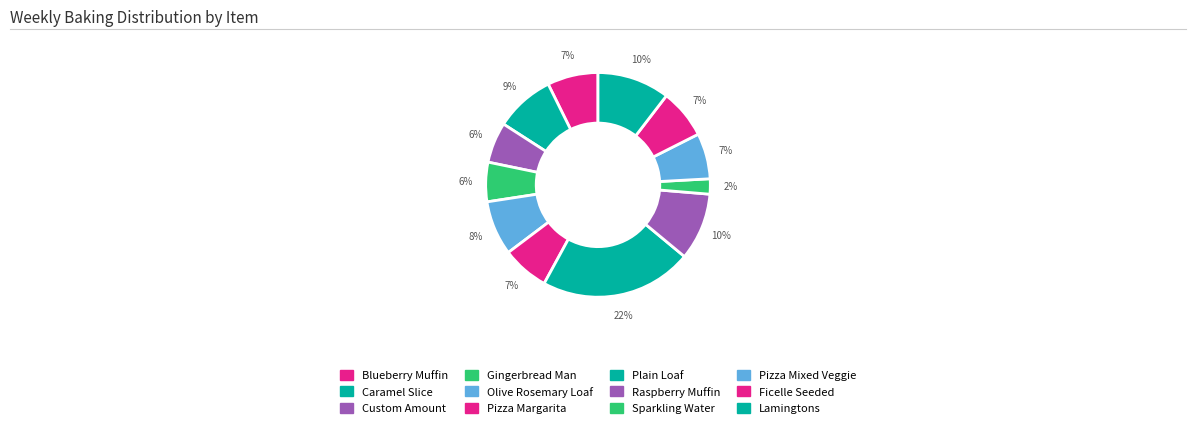

What is the largest slice in the pie chart?

Plain Loaf